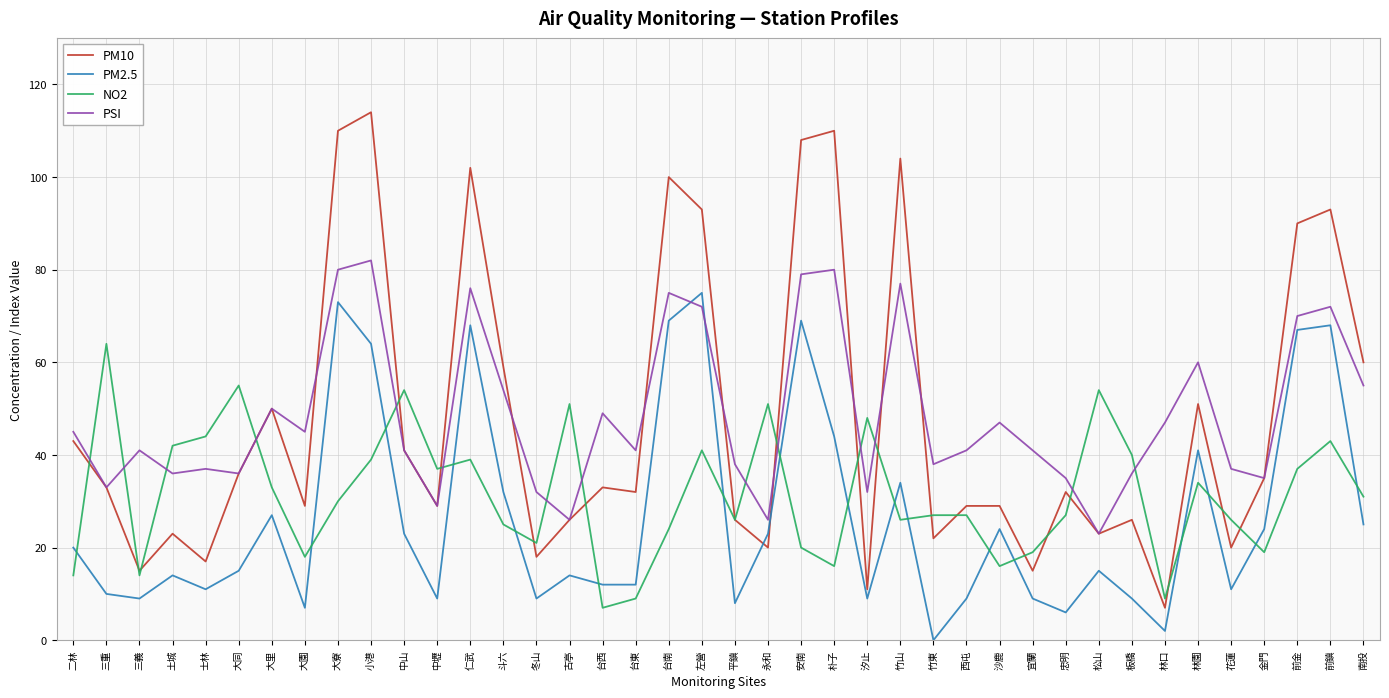

At which label does NO2 first exceed 30?

三重